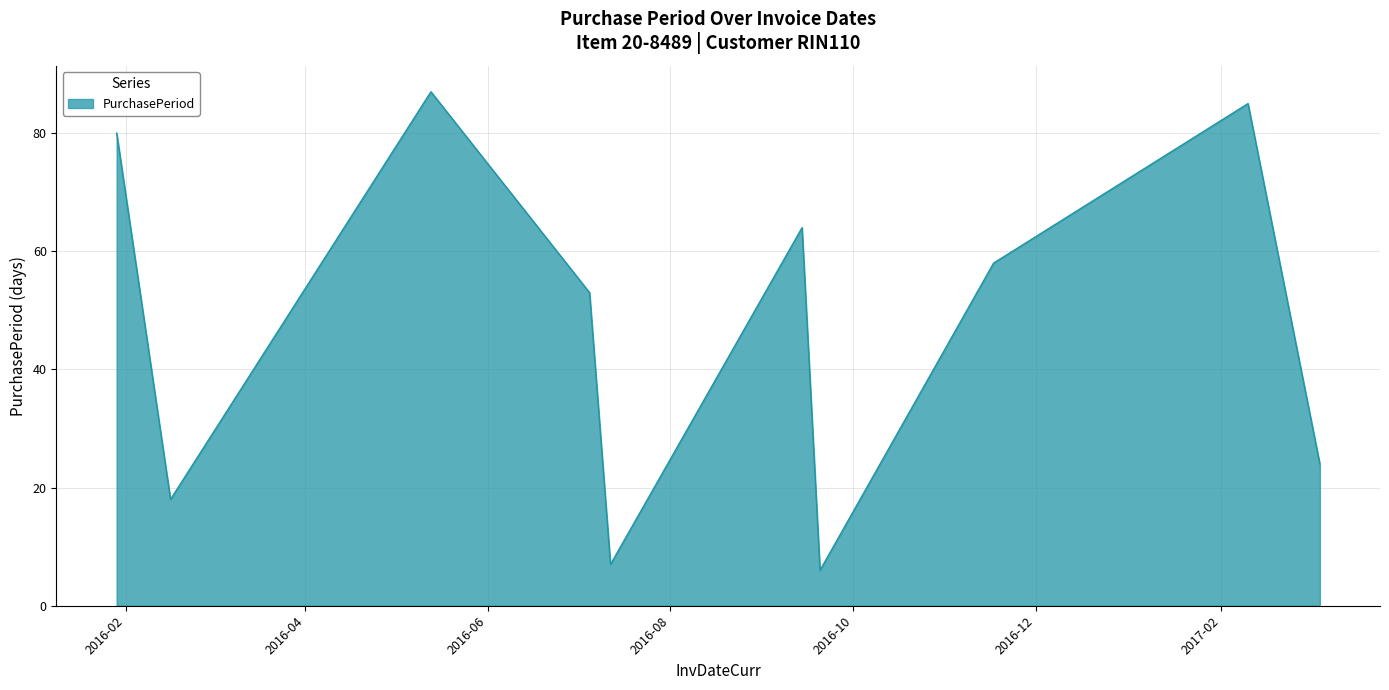

How many lines are shown in the chart?

1